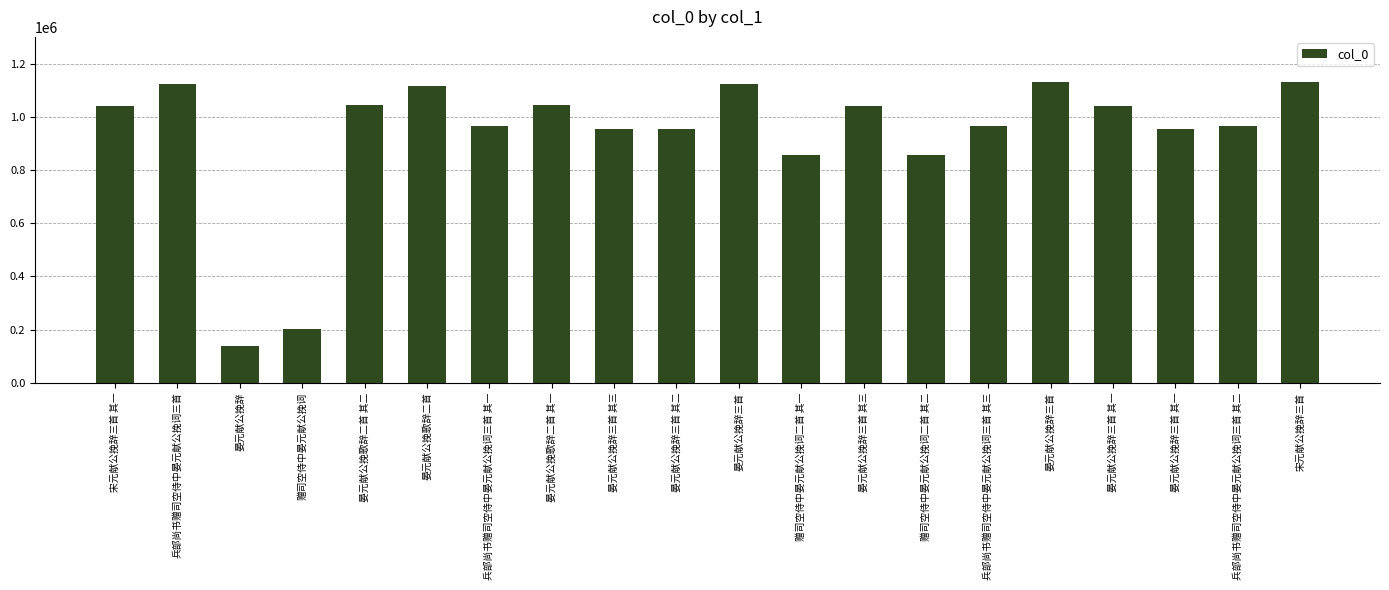

What is the change in value from 兵部尚书赠司空侍中晏元献公挽词三首 其三 to 晏元献公挽辞三首?

+165311